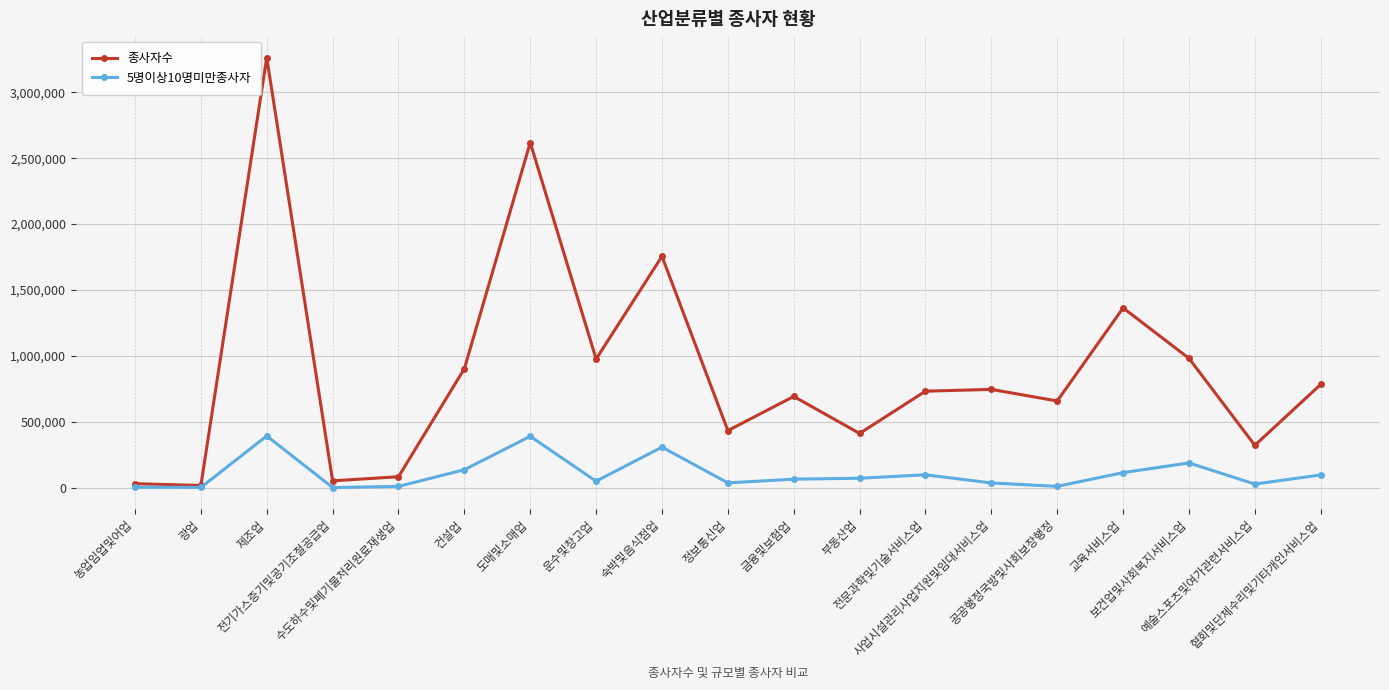

Which series changed the most between 건설업 and 부동산업?

종사자수